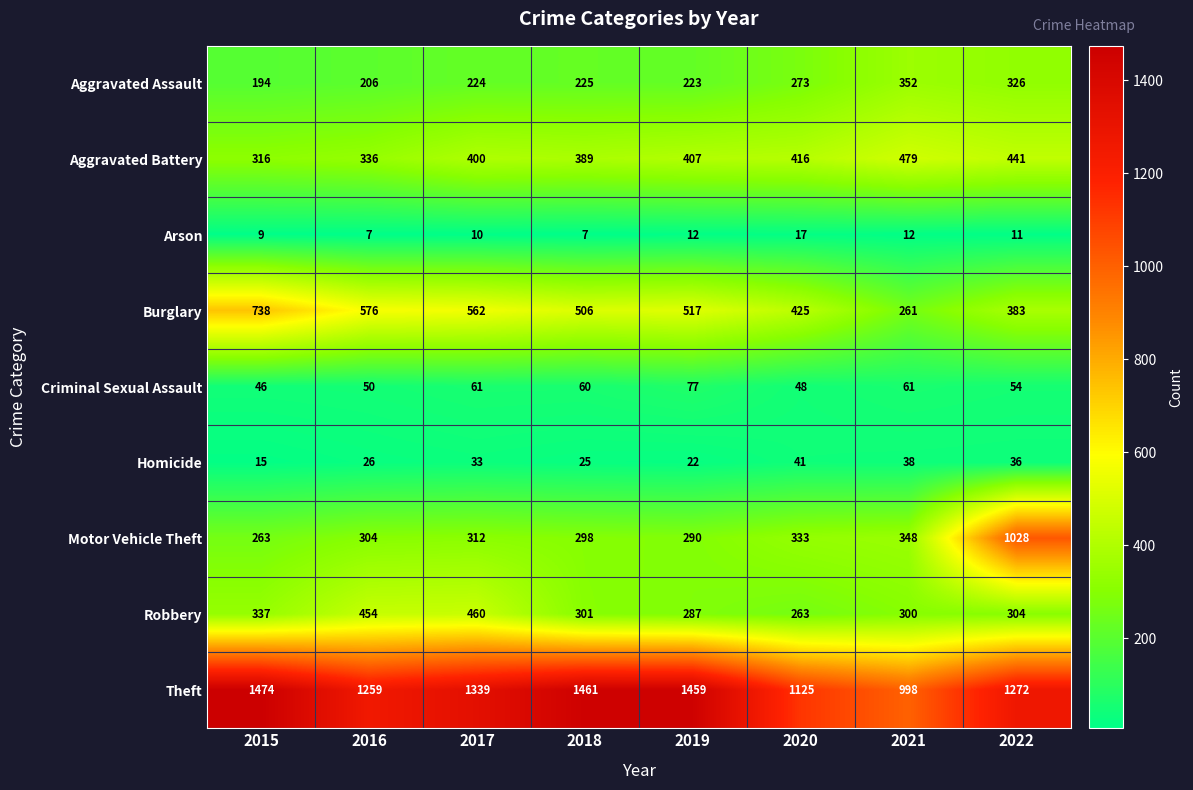

At which label is Homicide closest to 28?

2016